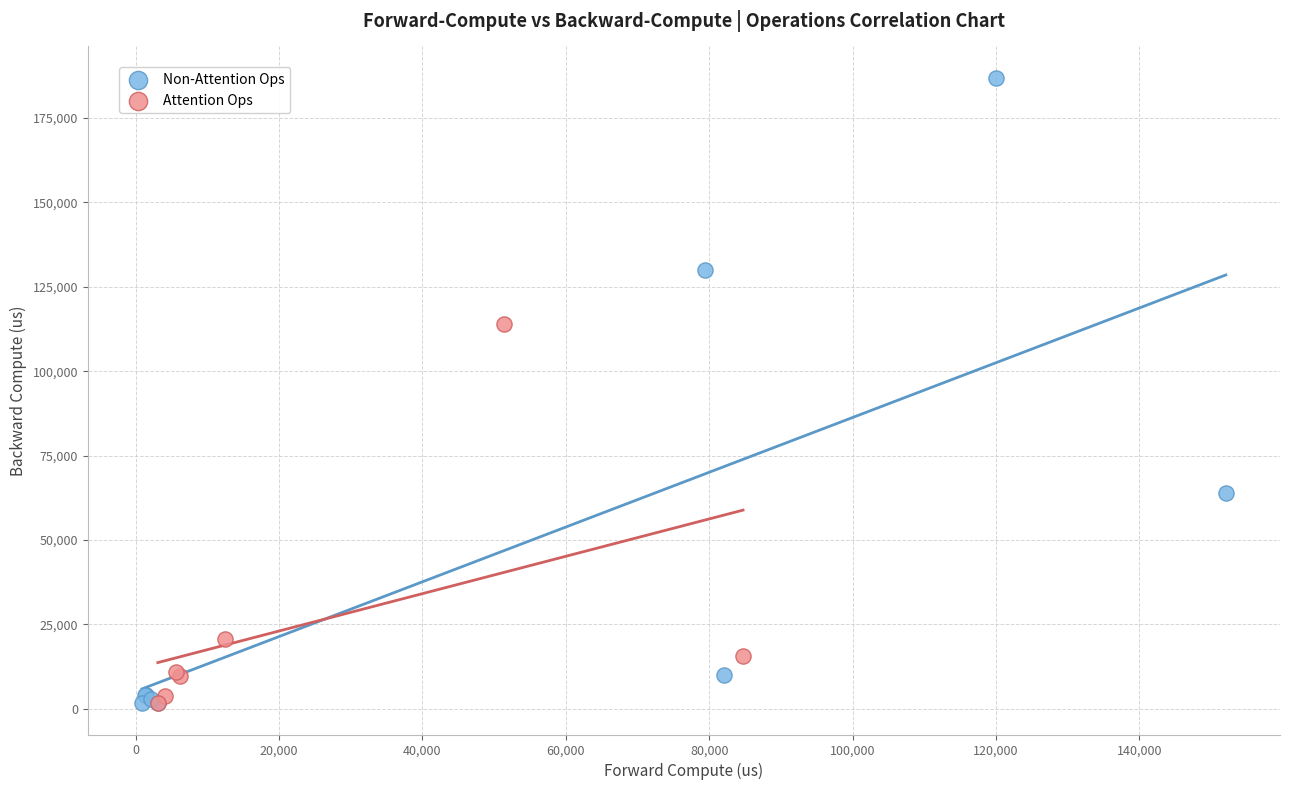

What are all the series names shown in the legend?

Non-Attention Ops, Attention Ops